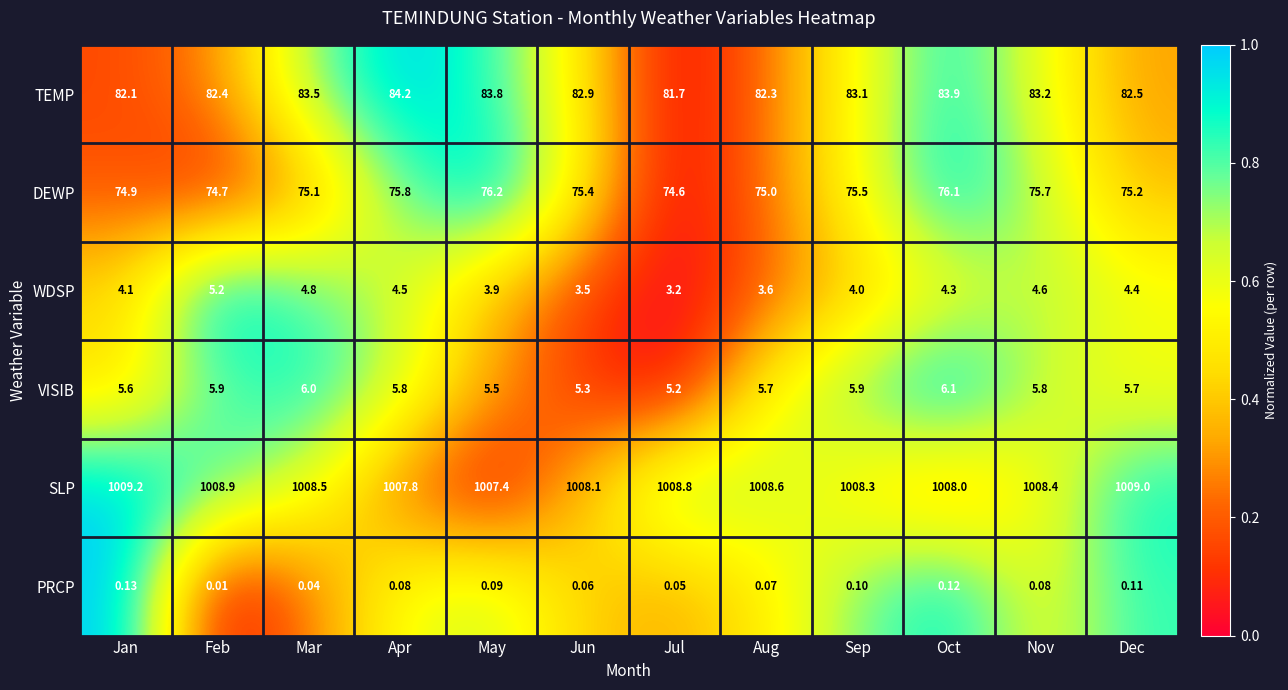

Which category has the highest value across all series?

Jan